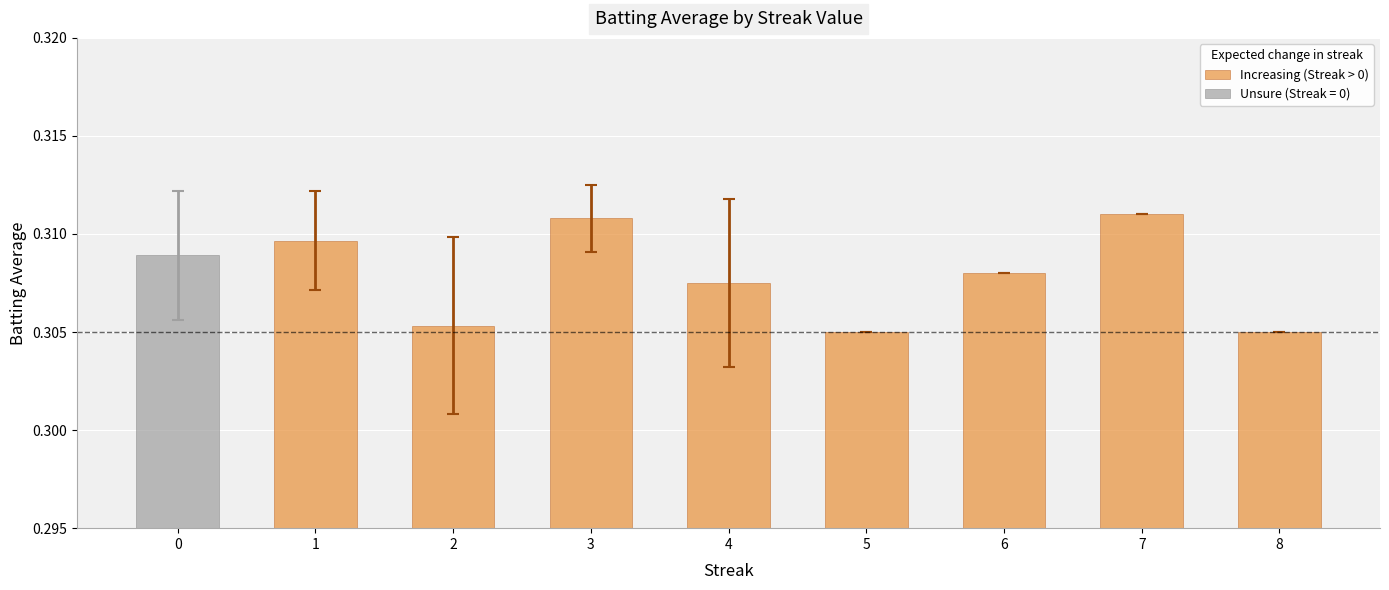

Count the Increasing (Streak > 0) values in the range 0 to 1.

8